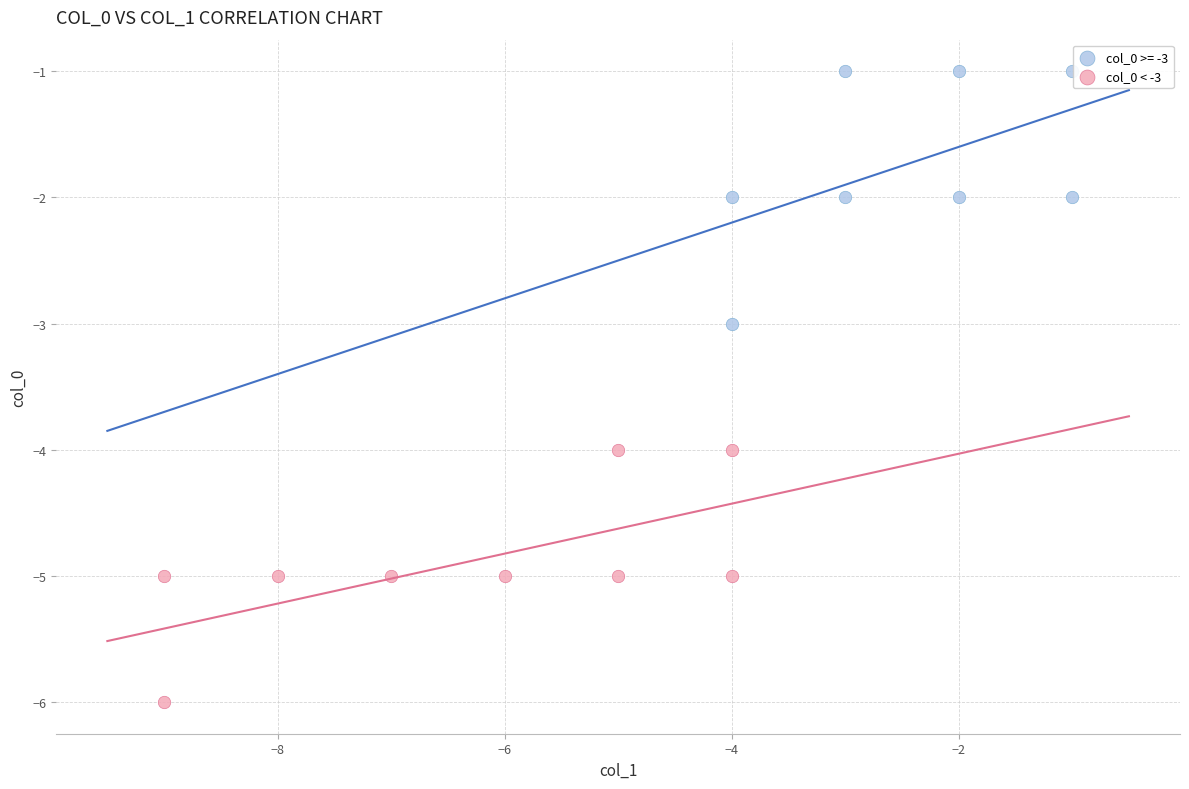

Which series reaches the maximum Y coordinate?

col_0 >= -3